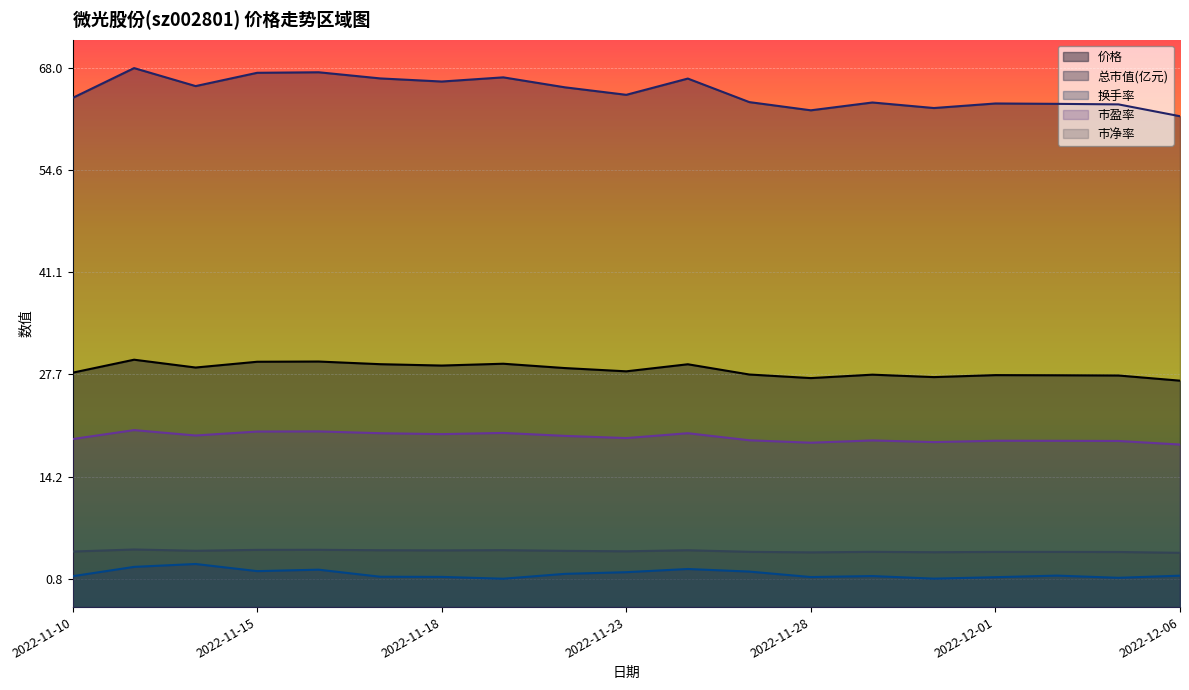

Is the value of 换手率 at 2022-11-11 greater than the value of 价格 at 2022-11-16?

No